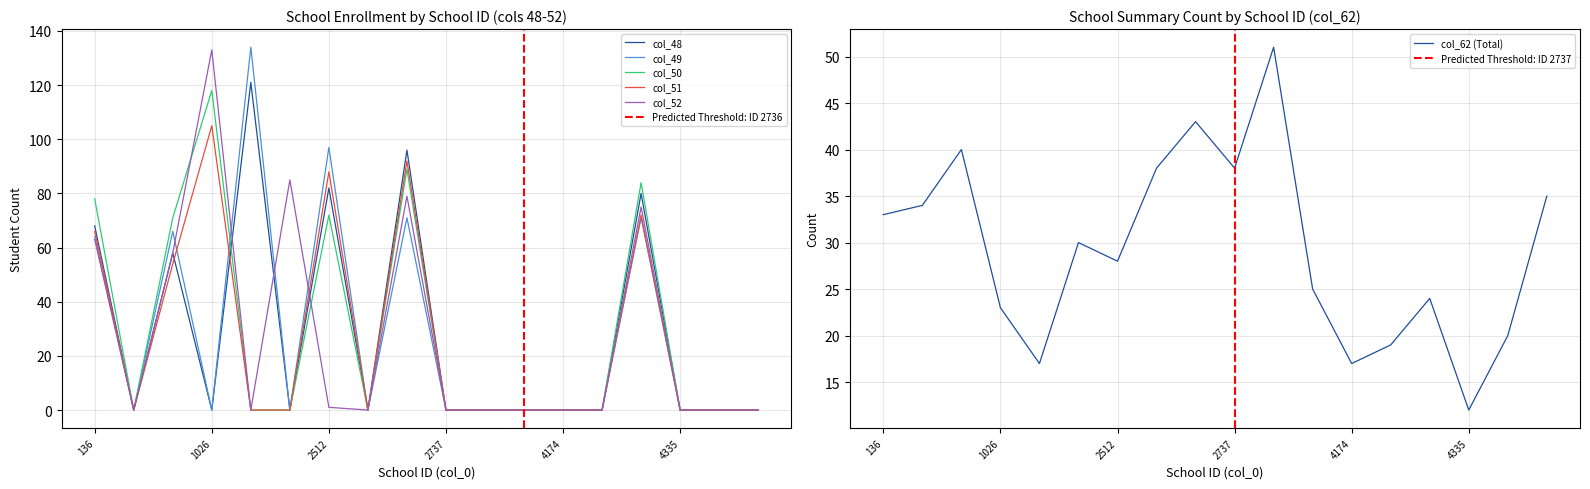

Is this an area chart (filled region under the line)?

No